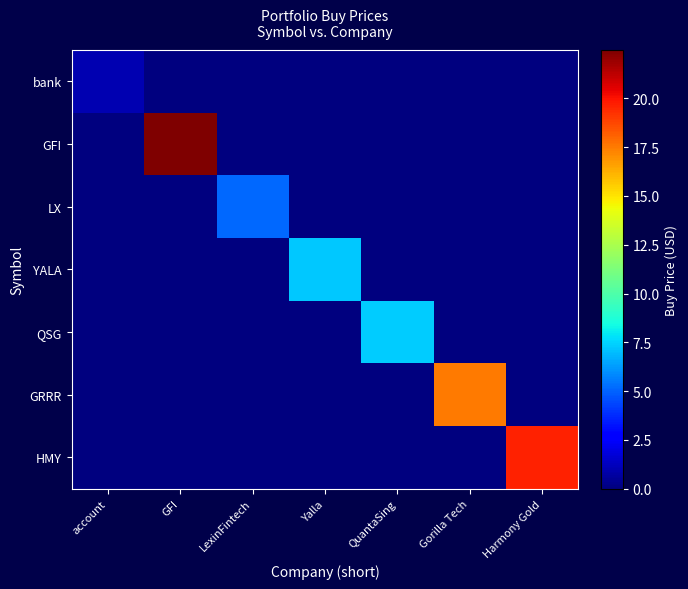

Which series changed the most between GFI and LexinFintech?

GFI